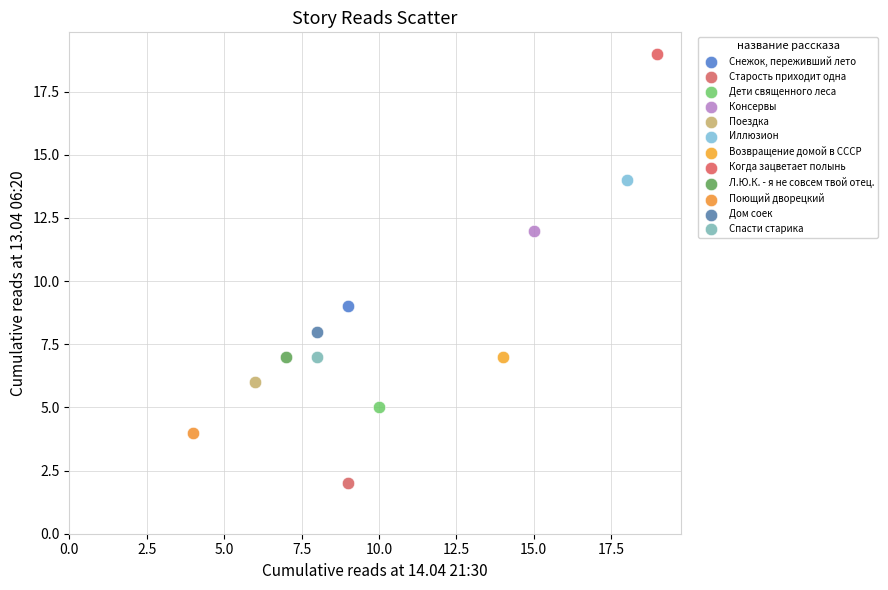

Which series contains the highest Y value?

Когда зацветает полынь